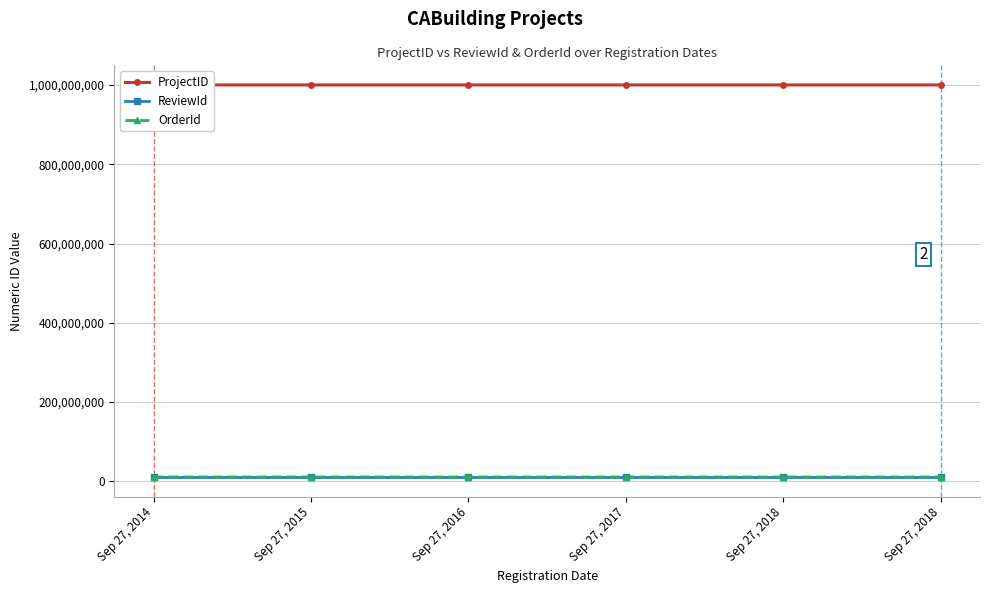

Which series has the largest total across all categories?

ProjectID